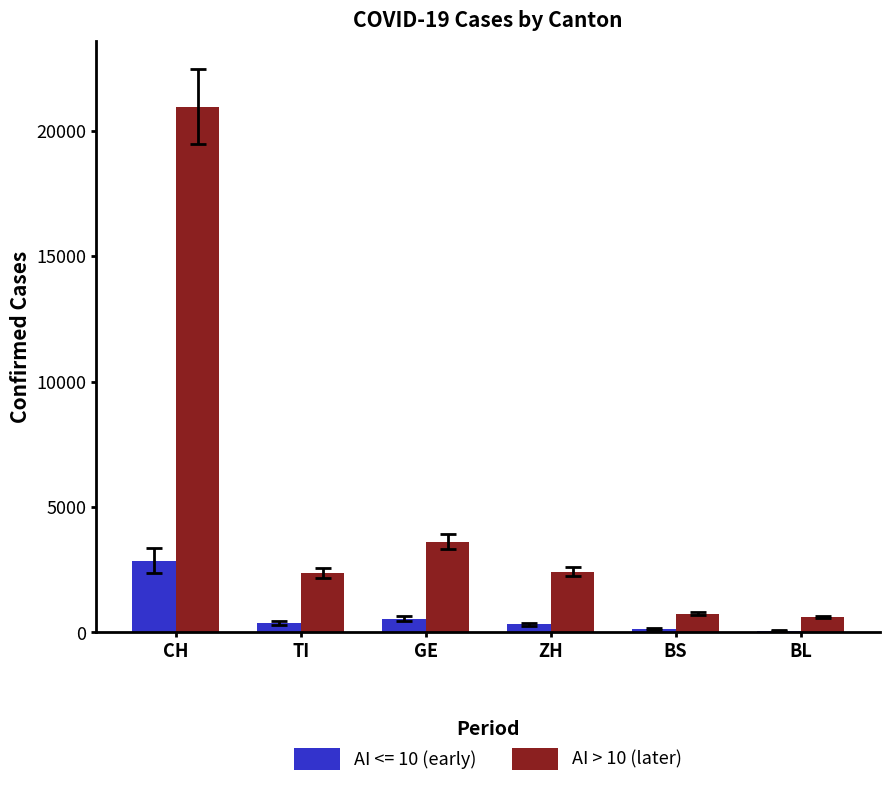

List the series in order of their peak value, highest first.

AI > 10 (later), AI <= 10 (early)